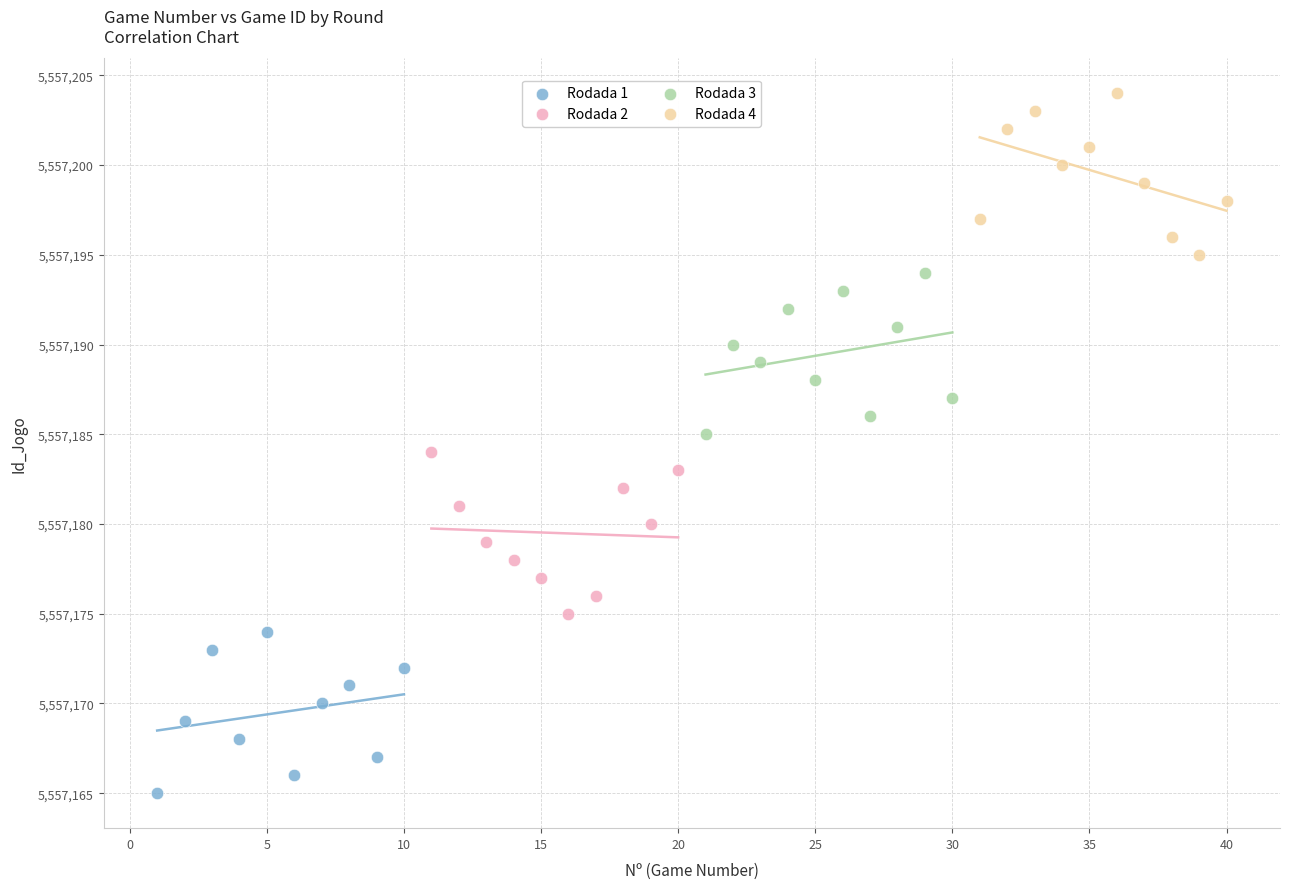

What are all the series names shown in the legend?

Rodada 1, Rodada 2, Rodada 3, Rodada 4